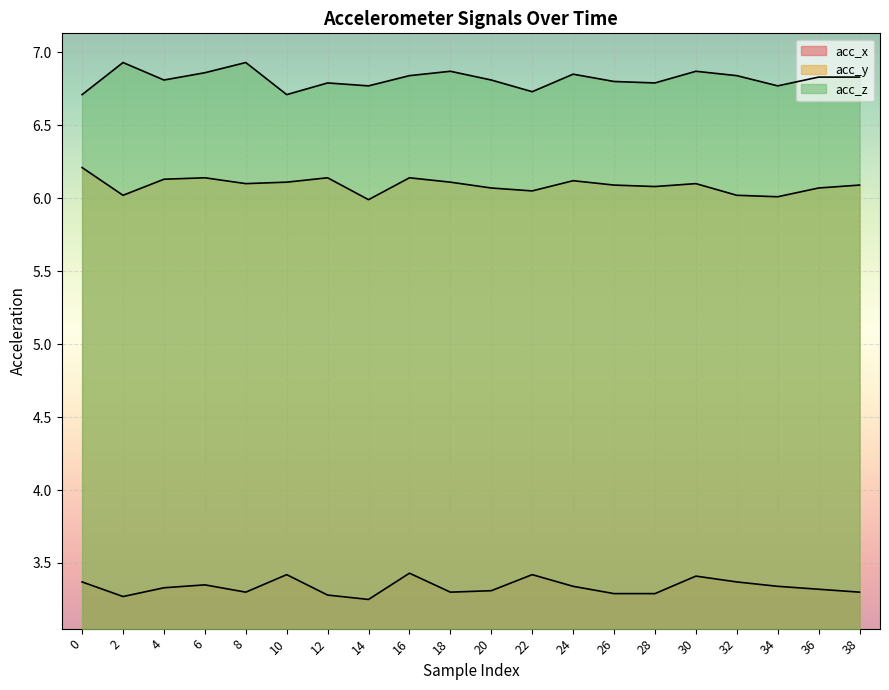

Reading left to right, extract all data points from this chart.

acc_x: 0=3.4	2=3.3	4=3.3	6=3.4	8=3.3	10=3.4	12=3.3	14=3.2	16=3.4	18=3.3	20=3.3	22=3.4	24=3.3	26=3.3	28=3.3	30=3.4	32=3.4	34=3.3	36=3.3	38=3.3
acc_y: 0=6.2	2=6.0	4=6.1	6=6.1	8=6.1	10=6.1	12=6.1	14=6.0	16=6.1	18=6.1	20=6.1	22=6.0	24=6.1	26=6.1	28=6.1	30=6.1	32=6.0	34=6.0	36=6.1	38=6.1
acc_z: 0=6.7	2=6.9	4=6.8	6=6.9	8=6.9	10=6.7	12=6.8	14=6.8	16=6.8	18=6.9	20=6.8	22=6.7	24=6.8	26=6.8	28=6.8	30=6.9	32=6.8	34=6.8	36=6.8	38=6.8